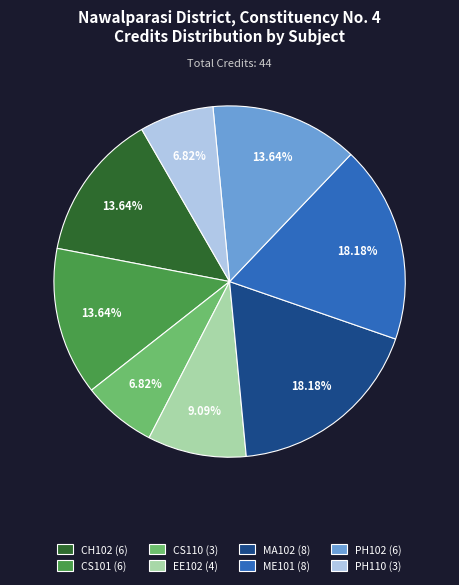

Combined, do PH102 and ME101 account for over 50%?

No